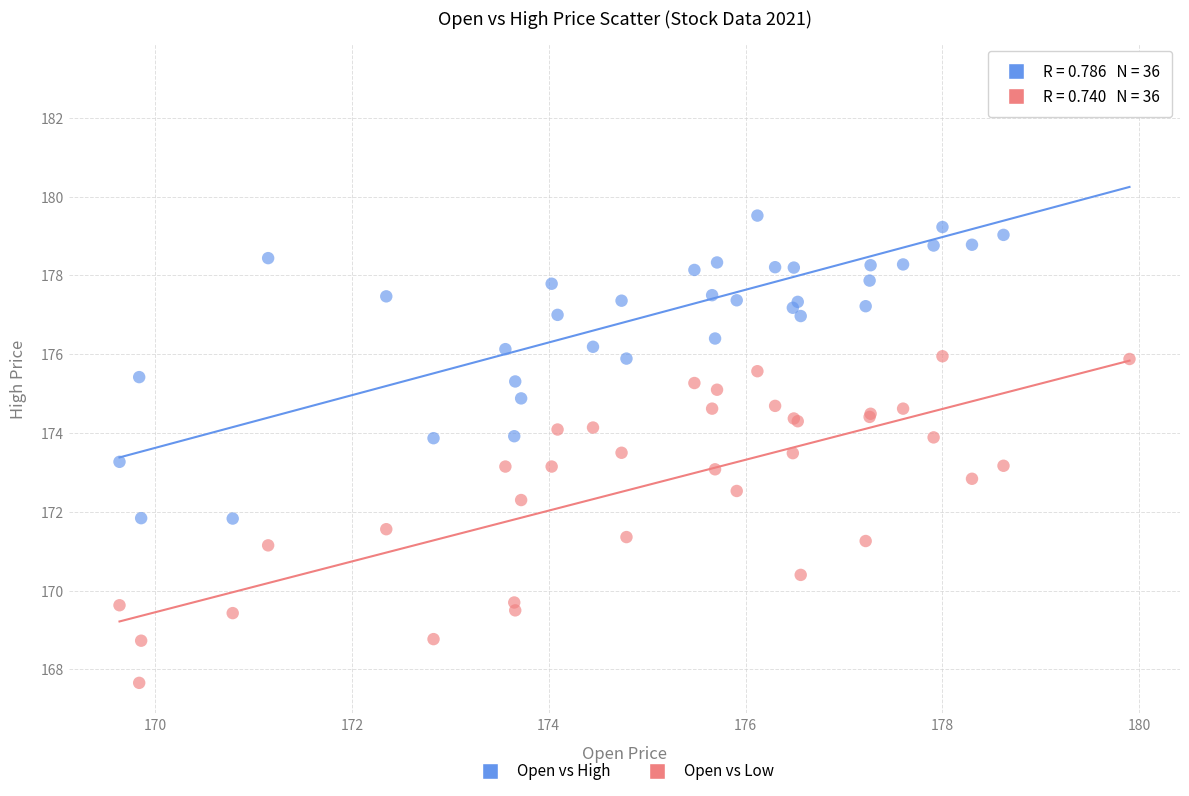

Which series has the widest spread of Y values?

Open vs High